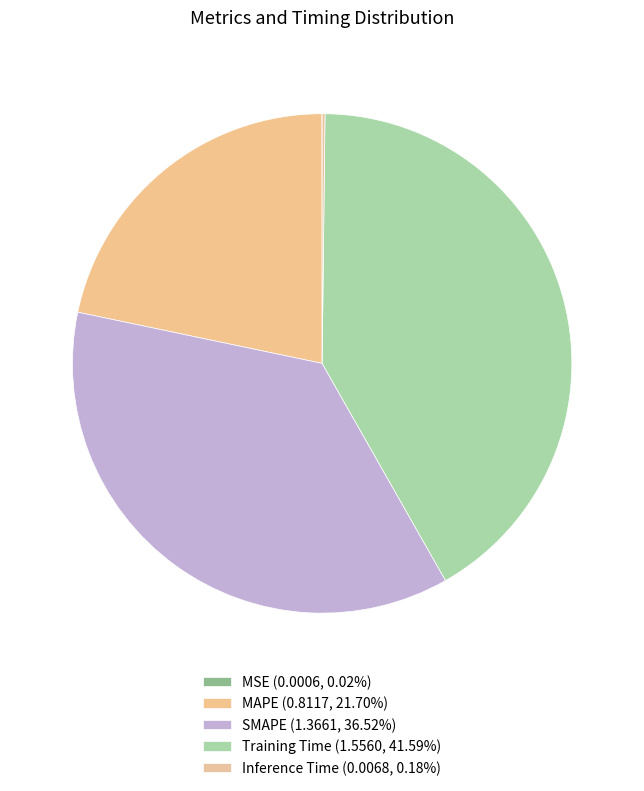

What percentage is the Training Time slice, to the nearest percent?

42%